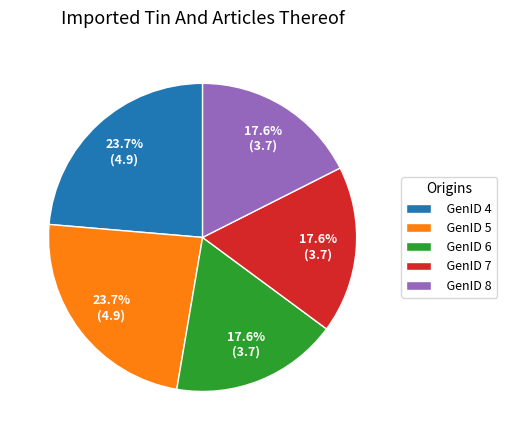

What percentage is the GenID 4 slice, to the nearest percent?

24%